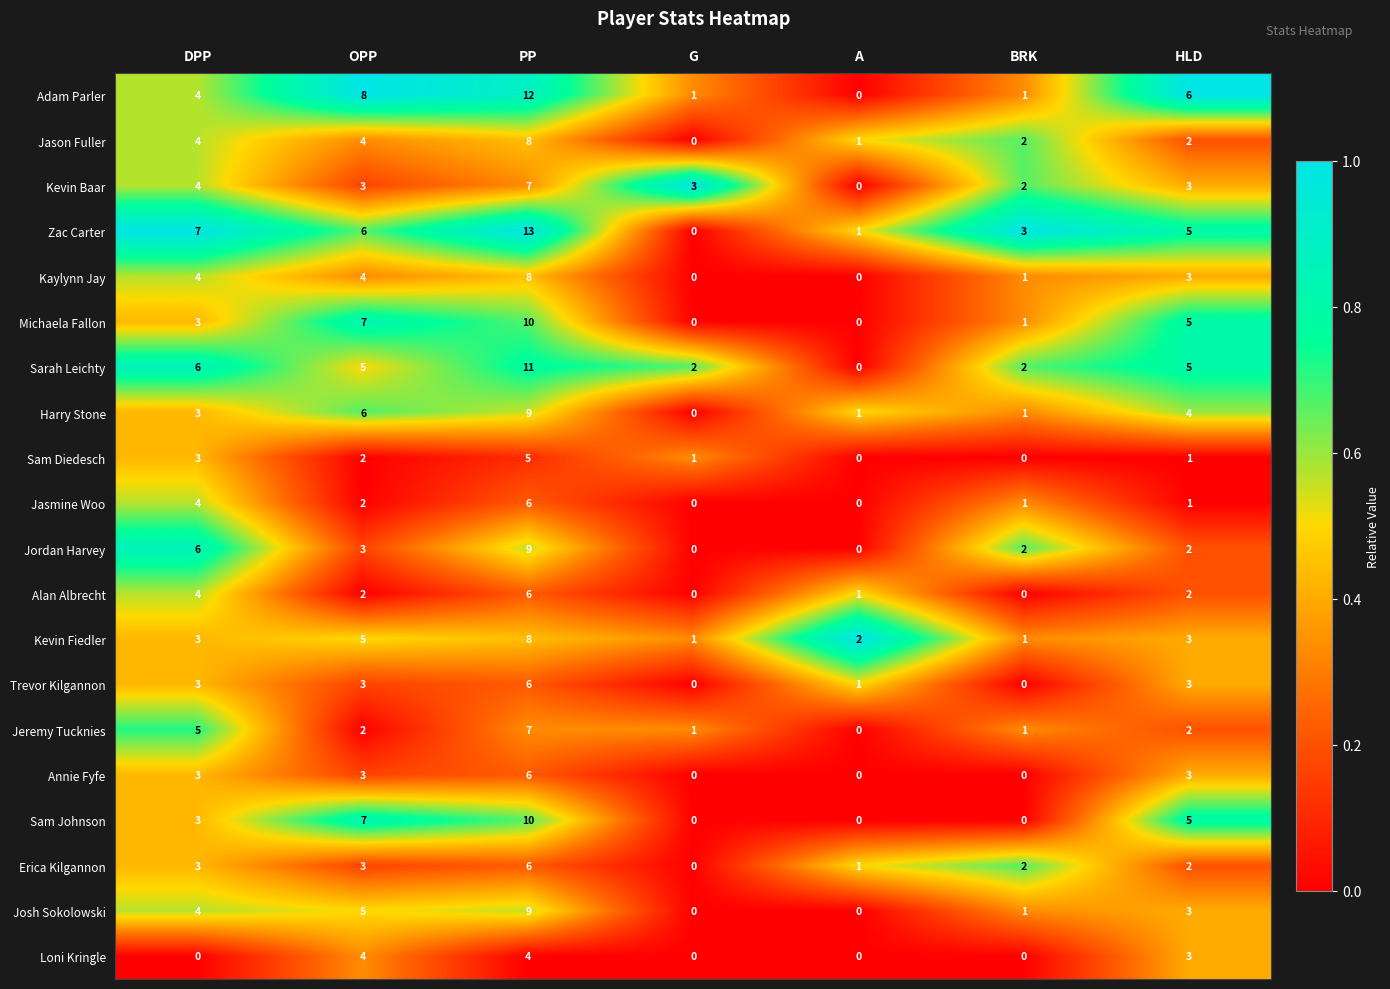

What is the difference between the highest and lowest values at BRK?

3